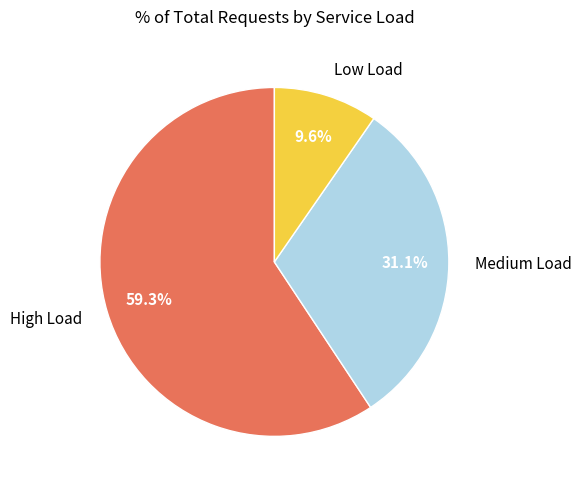

To the nearest percent, what is the difference between the largest and smallest slice percentages?

50%